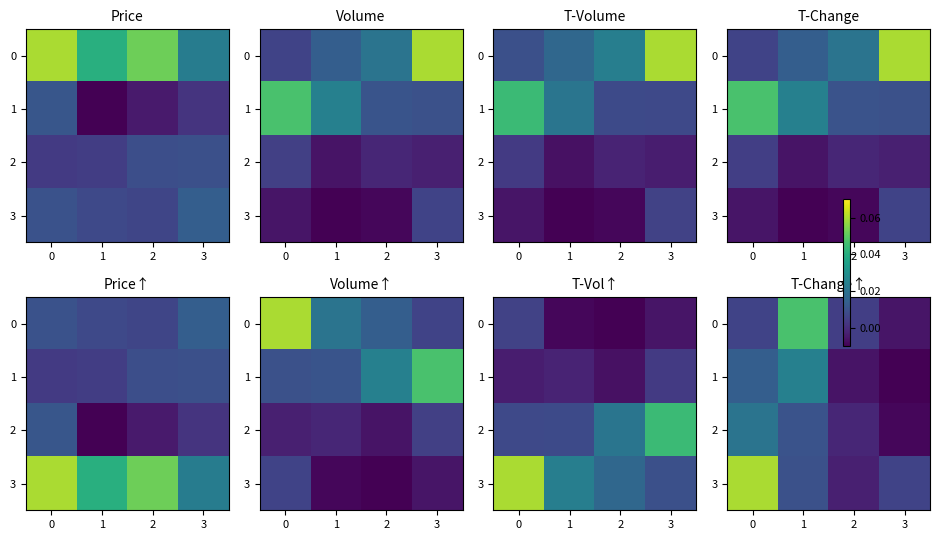

Where is 3 nearest to the value 0?

2